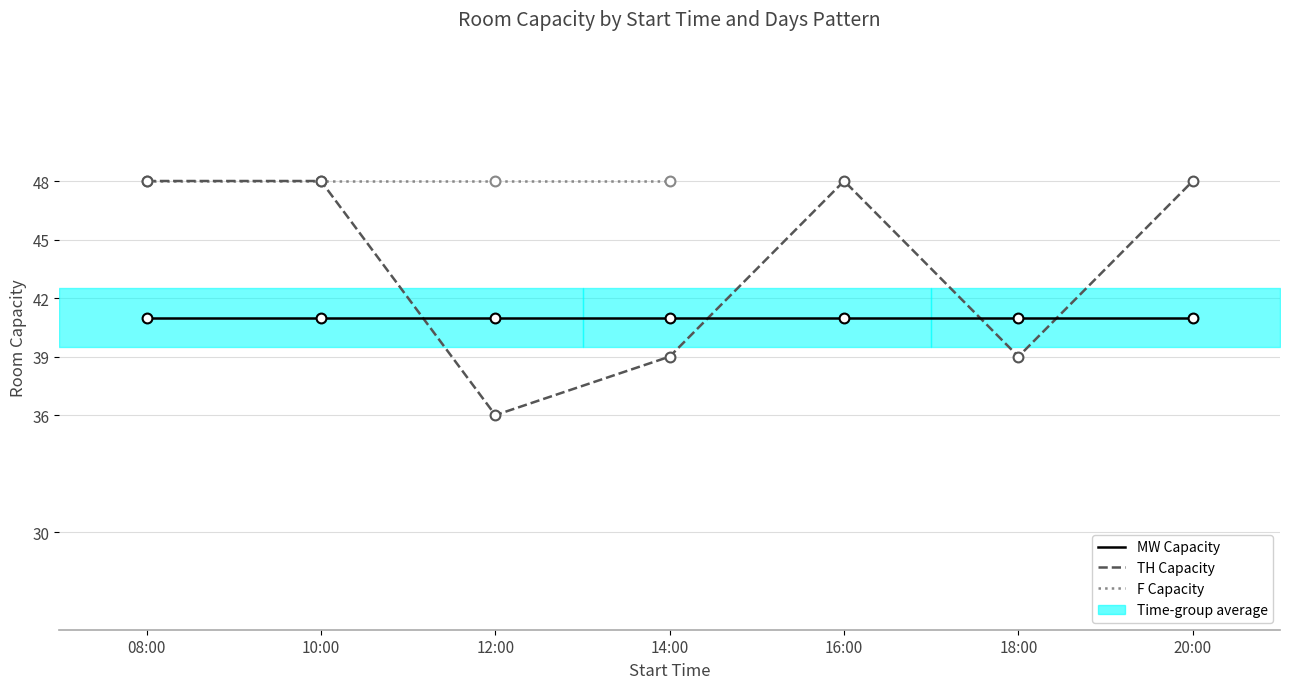

Which has a higher value, 16:00 or 18:00?

18:00